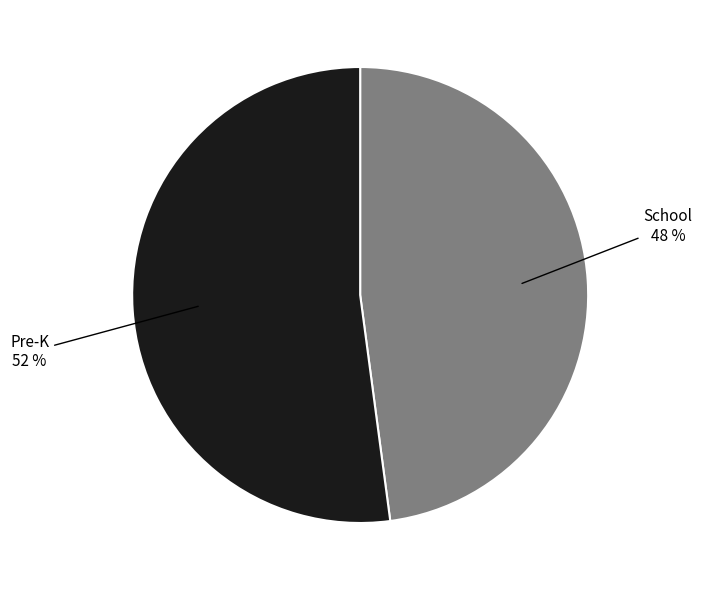

Is there any slice that represents more than half of the pie?

Yes